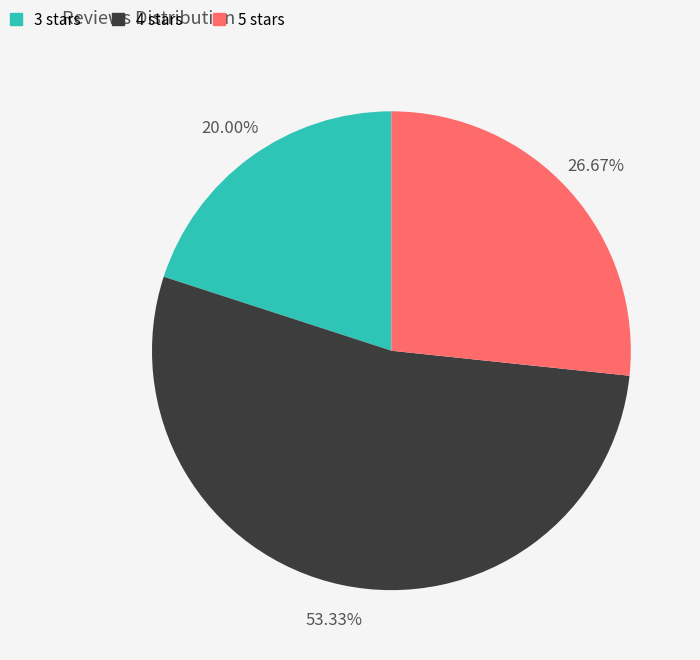

Does 4 represent more than half of the total?

Yes